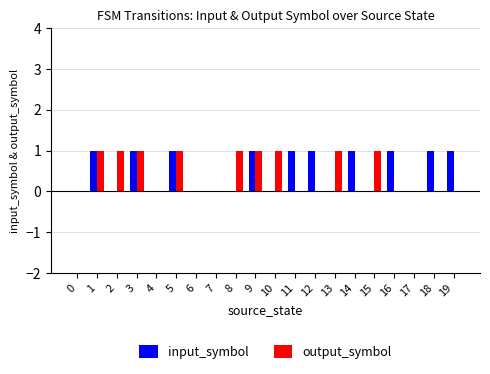

The output_symbol series shows -1 at 18. True or false?

False